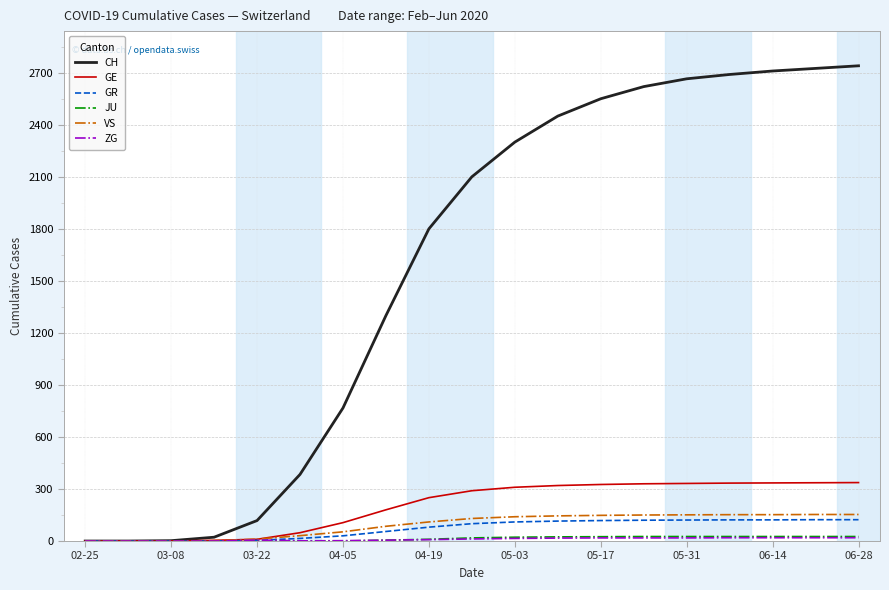

How many values in the GE series are below 290?

9